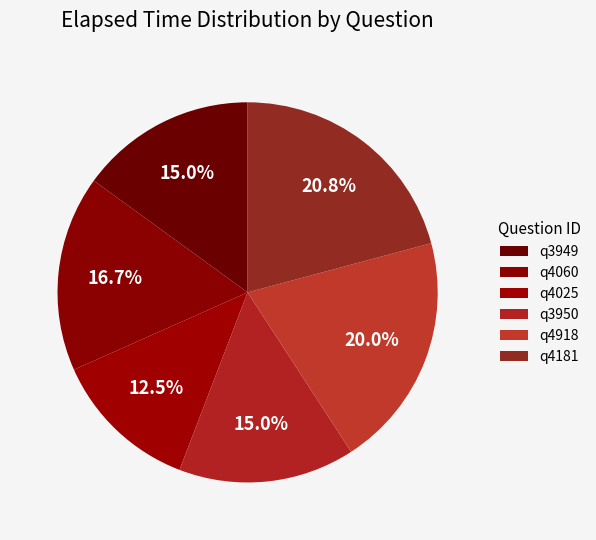

What percentage is the q4918 slice, to the nearest percent?

20%